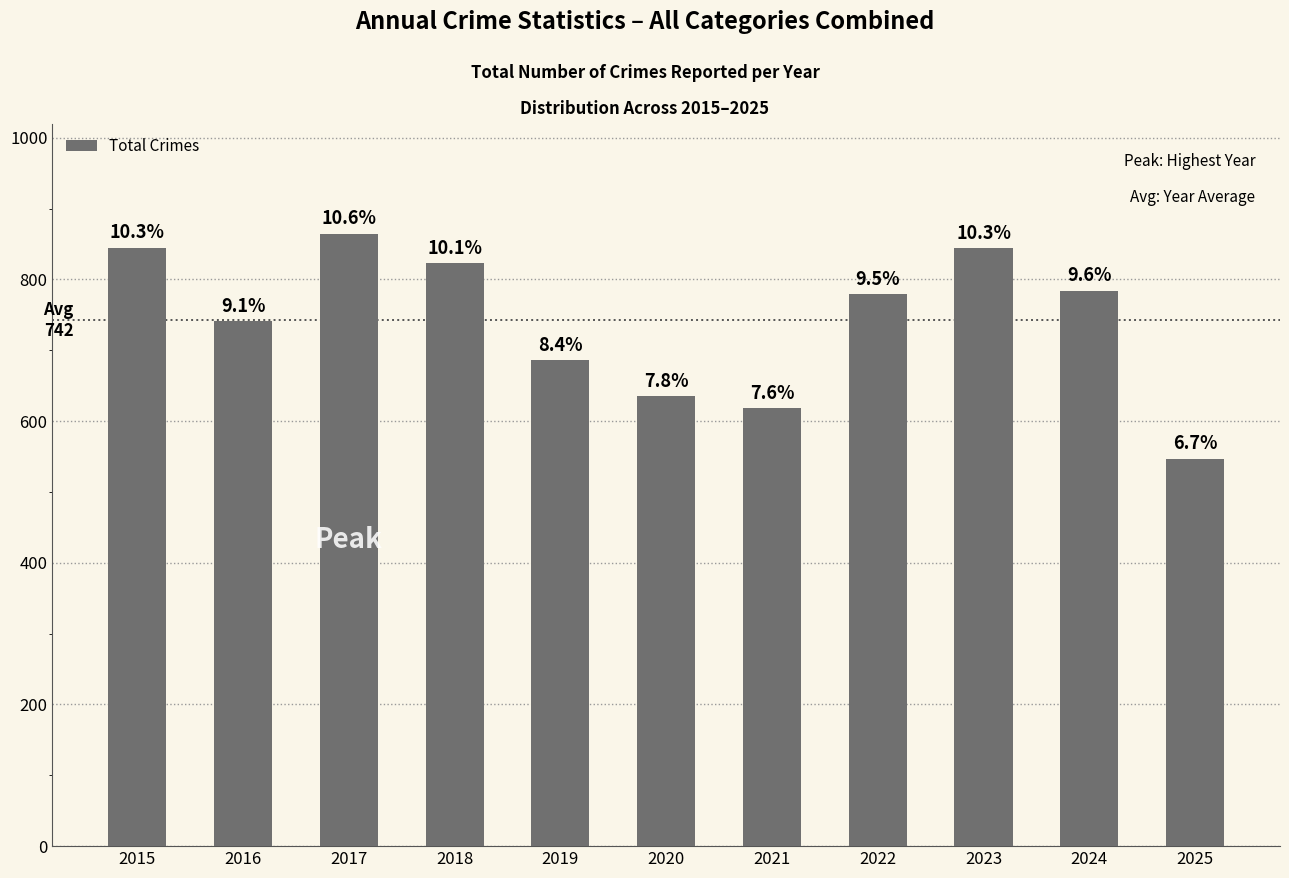

Reading left to right, what are all the values shown in this chart?

2015=845	2016=741	2017=864	2018=823	2019=686	2020=635	2021=618	2022=779	2023=844	2024=784	2025=547